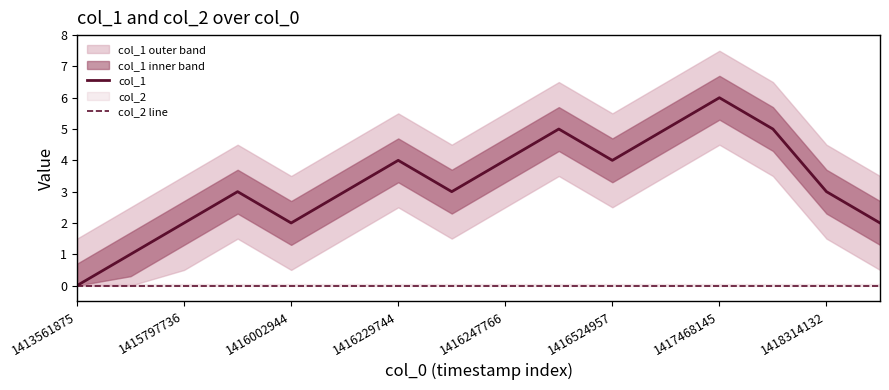

Which series has the largest range (max minus min)?

col_1